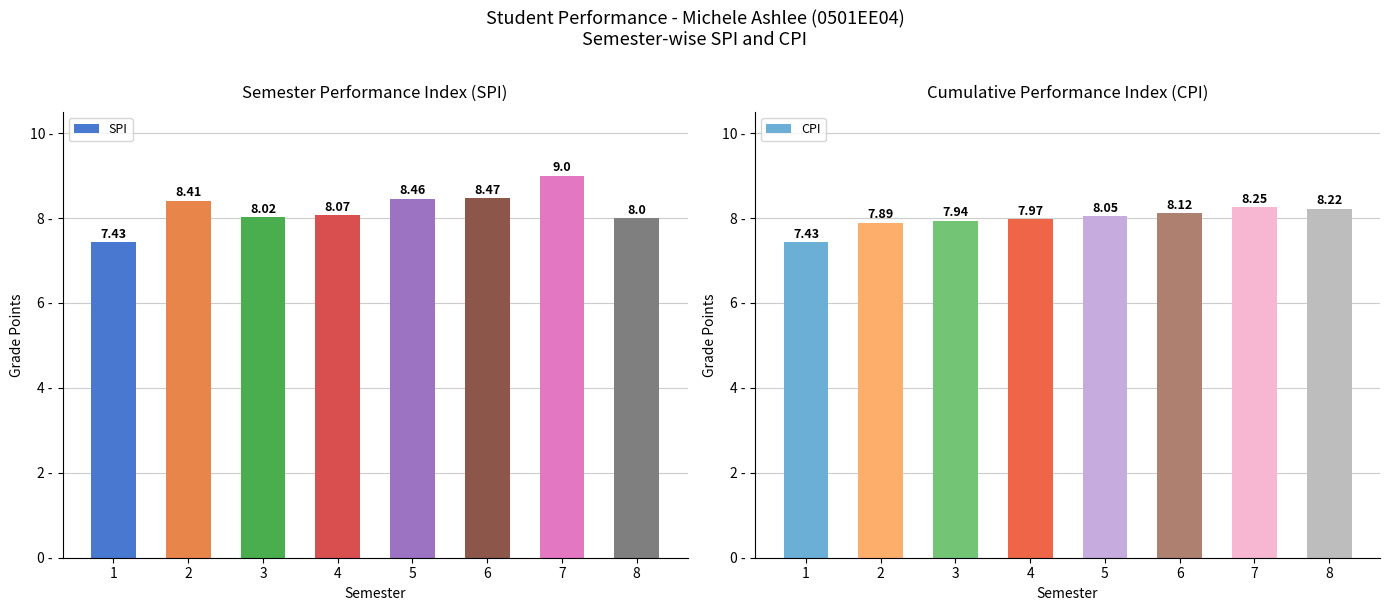

At which label does CPI first exceed 8?

5